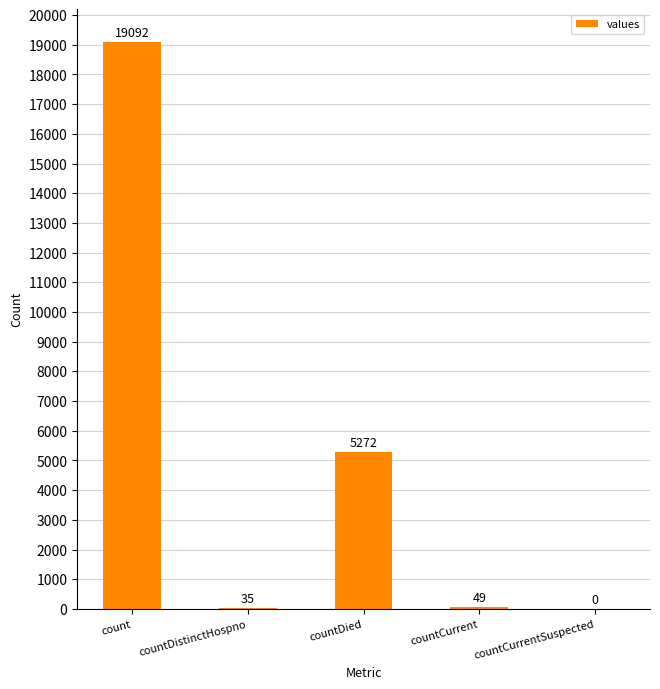

At which label does the data first exceed 49?

count